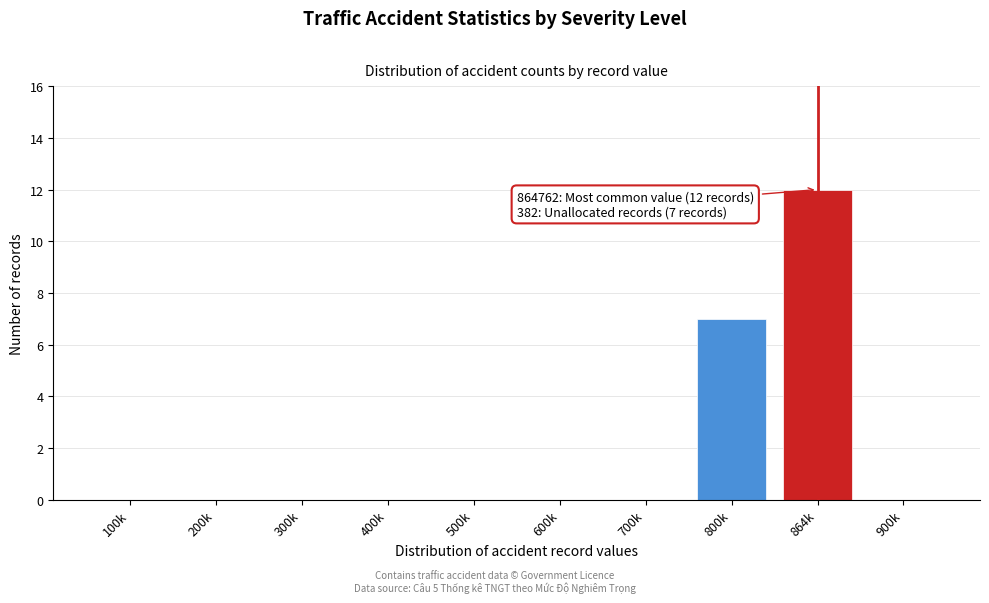

Reading left to right, transcribe all the data shown in this chart.

100k=0	200k=0	300k=0	400k=0	500k=0	600k=0	700k=0	800k=7	864k=12	900k=0